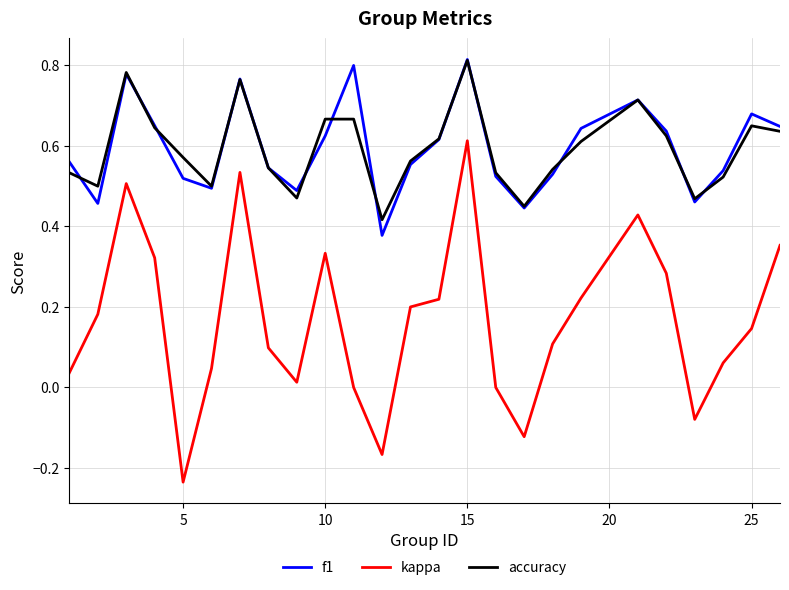

True or false: accuracy and kappa intersect in this chart.

False